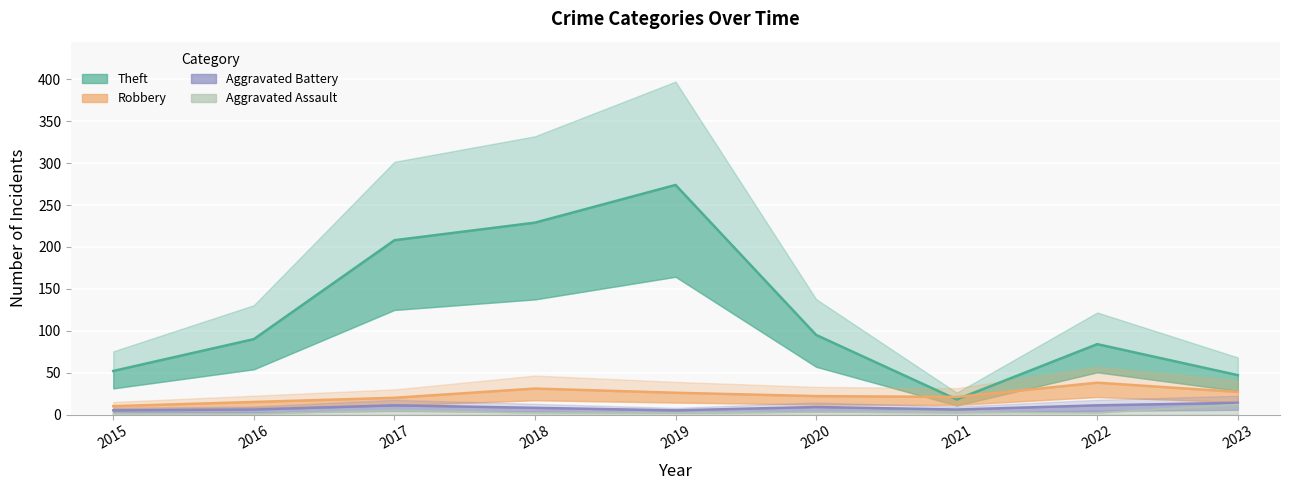

Does the chart display data point markers on the line(s)?

No